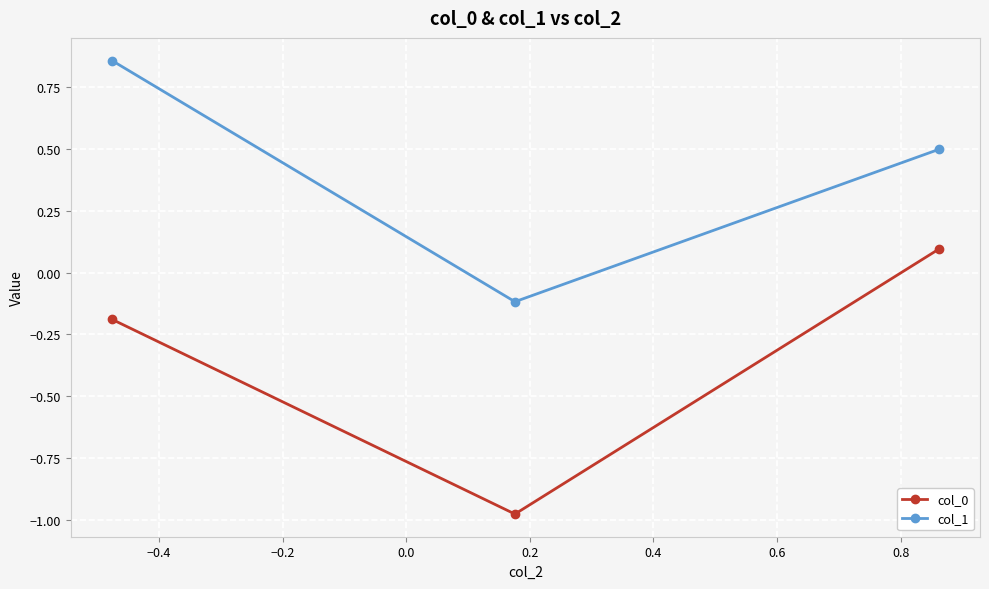

What is the value of the col_1 point at the 2nd from the left?

-0.1